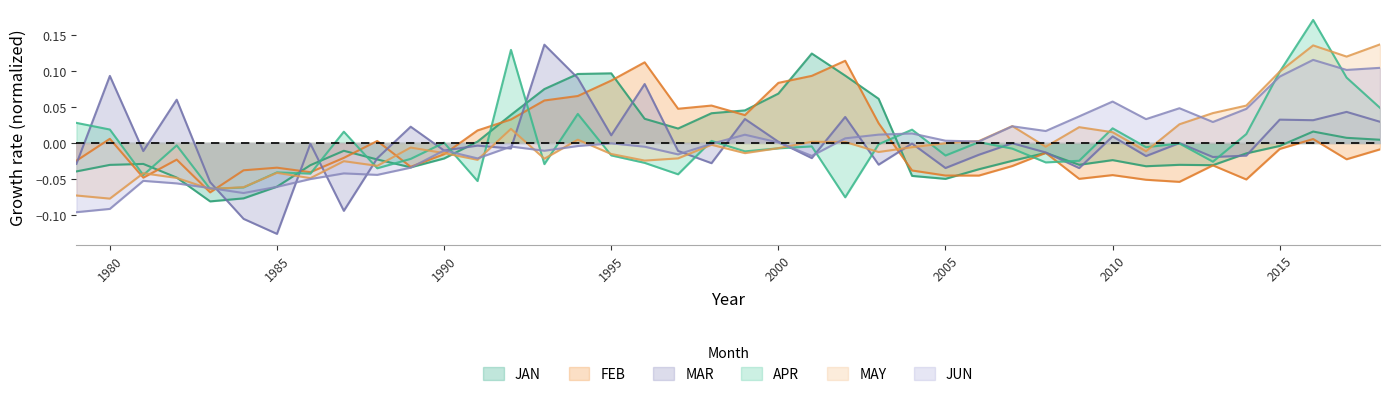

At how many categories does at least one series exceed 0?

35